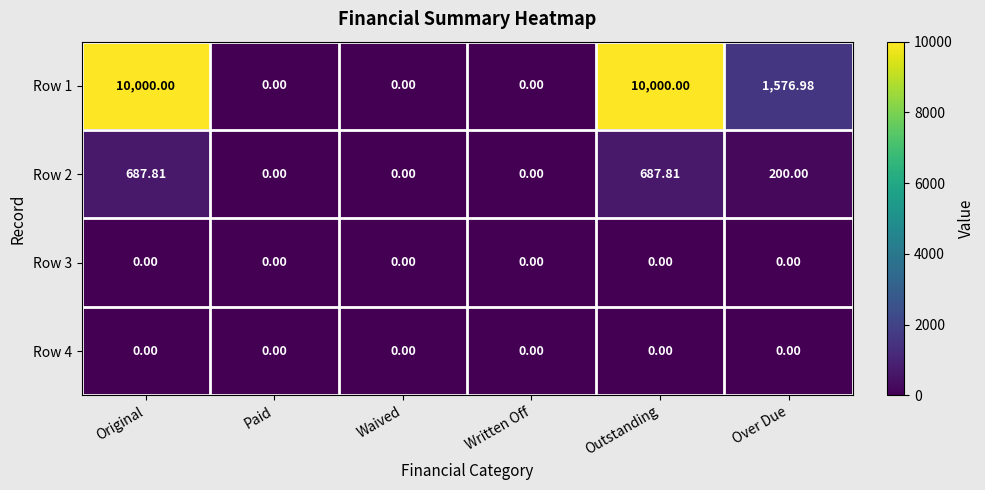

Is the value of Row 2 at Over Due greater than the value of Row 4 at Waived?

Yes